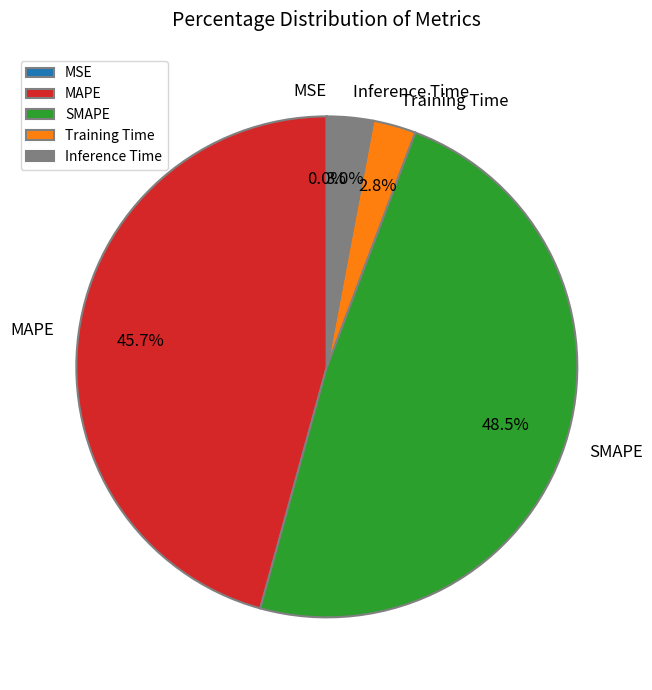

Which category has the biggest portion of the pie?

SMAPE